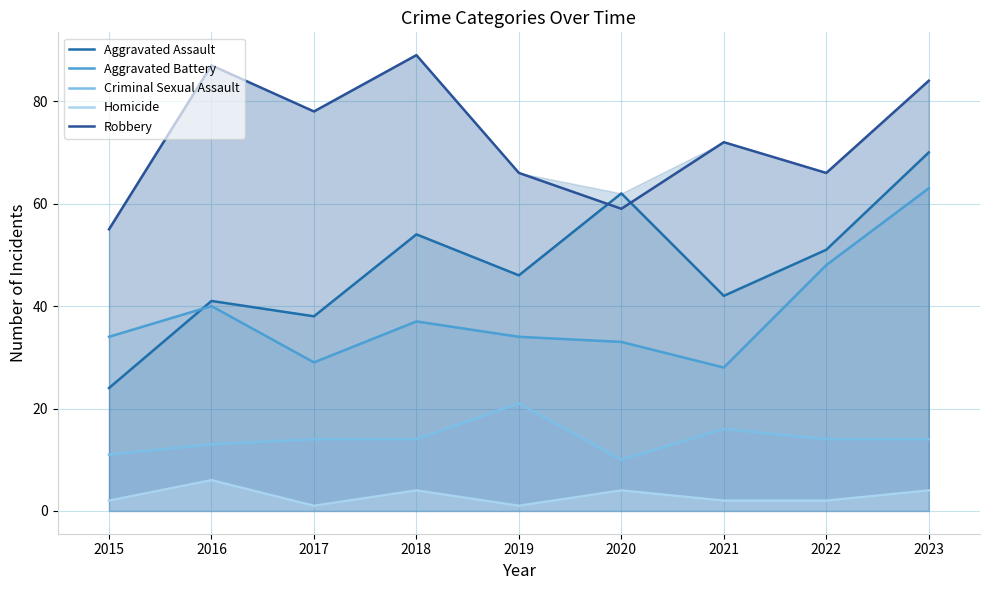

Where is Robbery nearest to the value 72?

2021